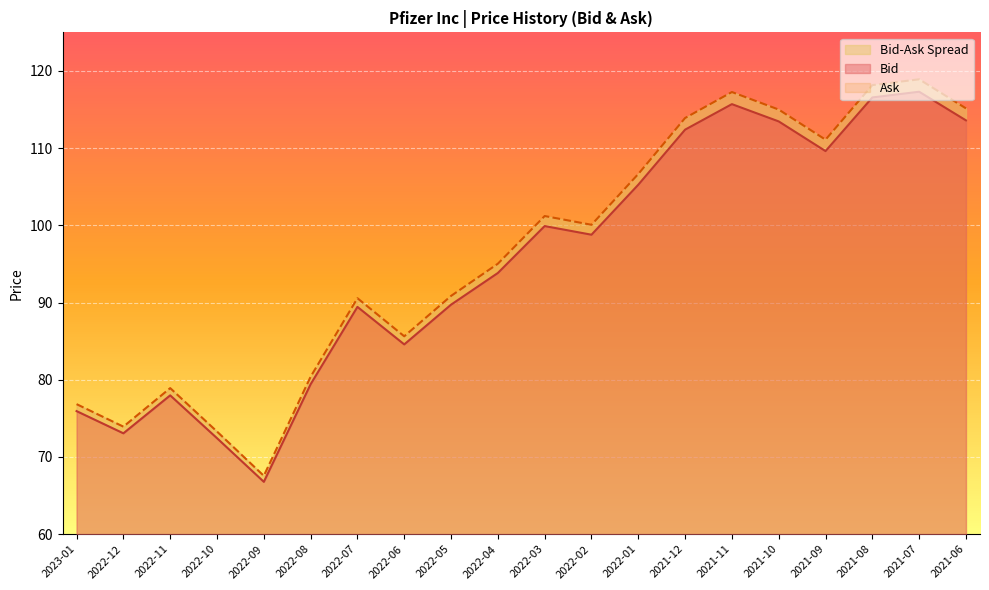

At which category is the sum across all series the highest?

2021-07